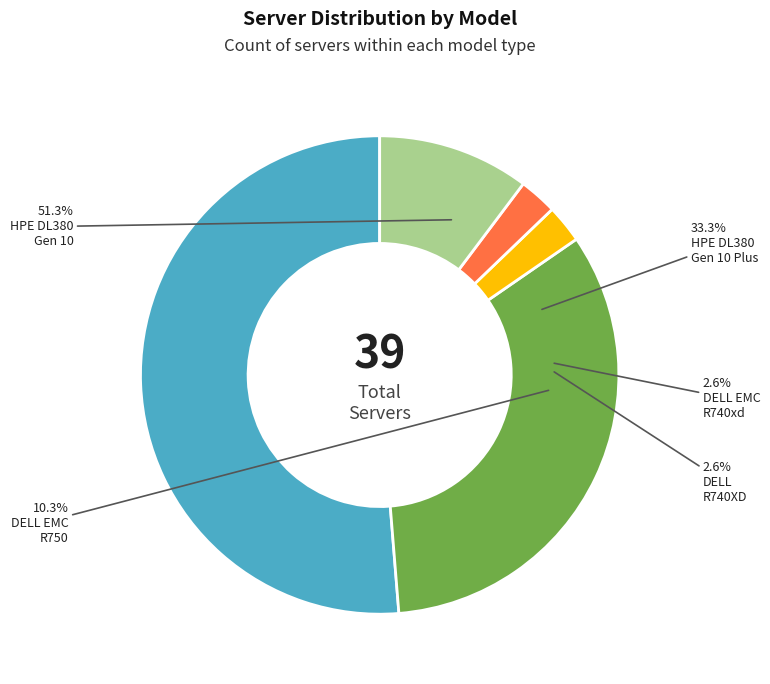

How much of the chart is everything except HPE Proliant DL380 Gen 10?

48.7%